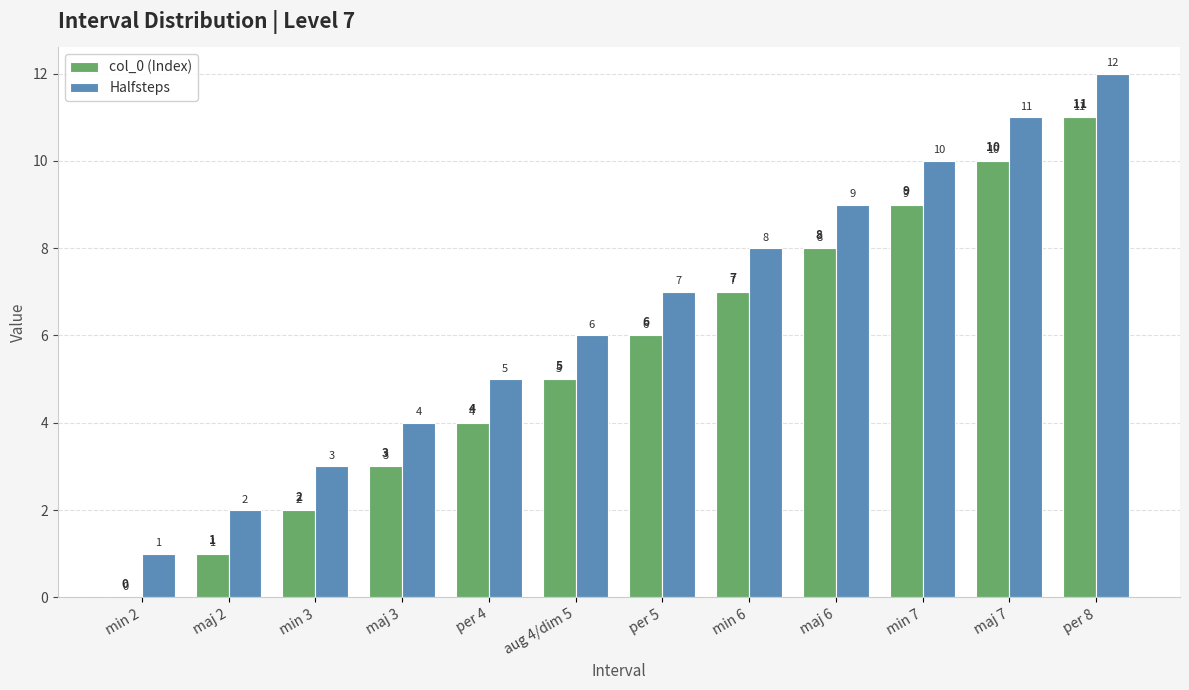

What is the maximum value for col_0 (Index)?

11